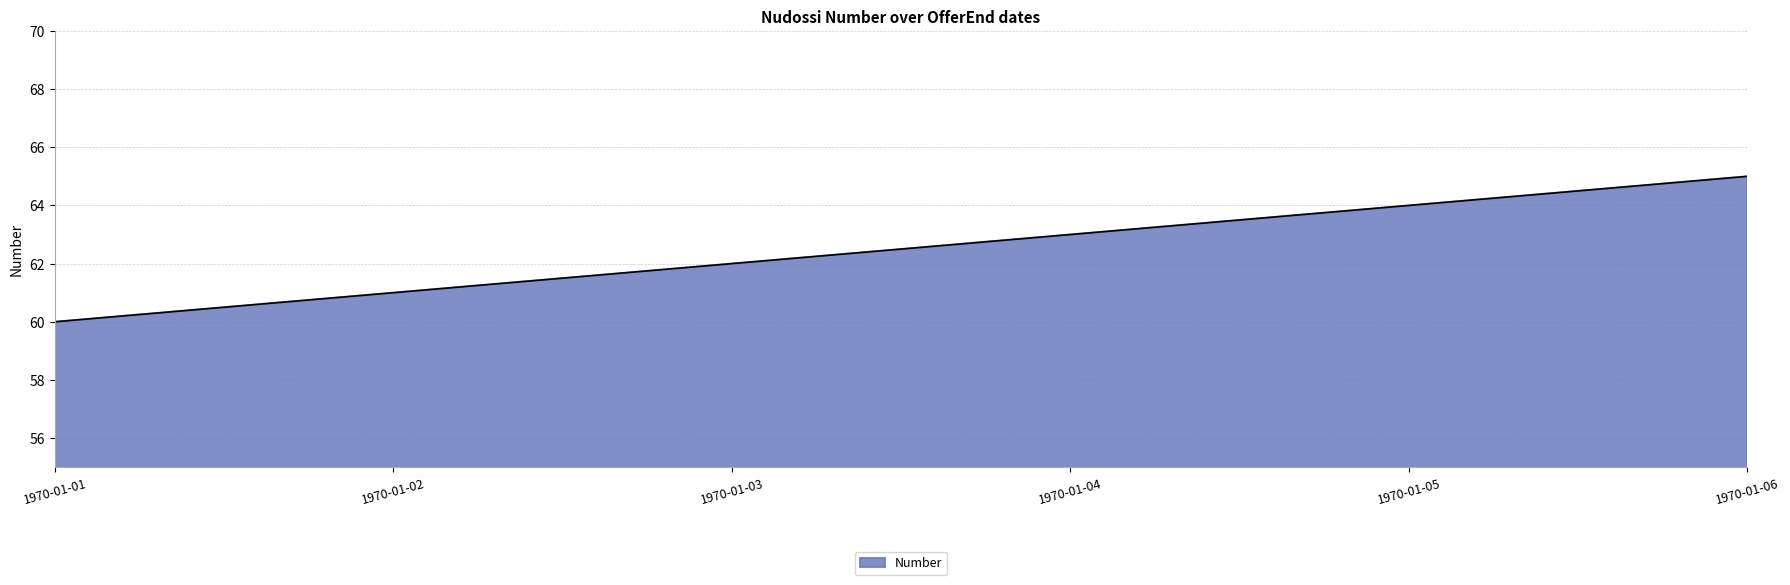

Count the number of data series in this chart.

1